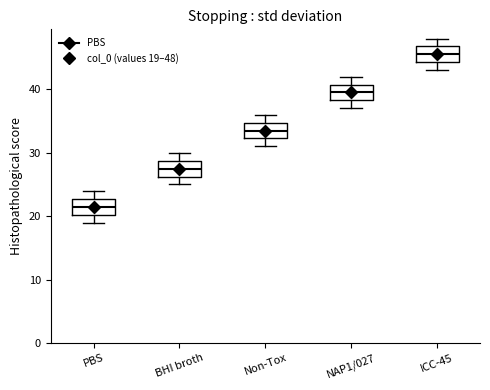

Which box's median line is the lowest?

PBS